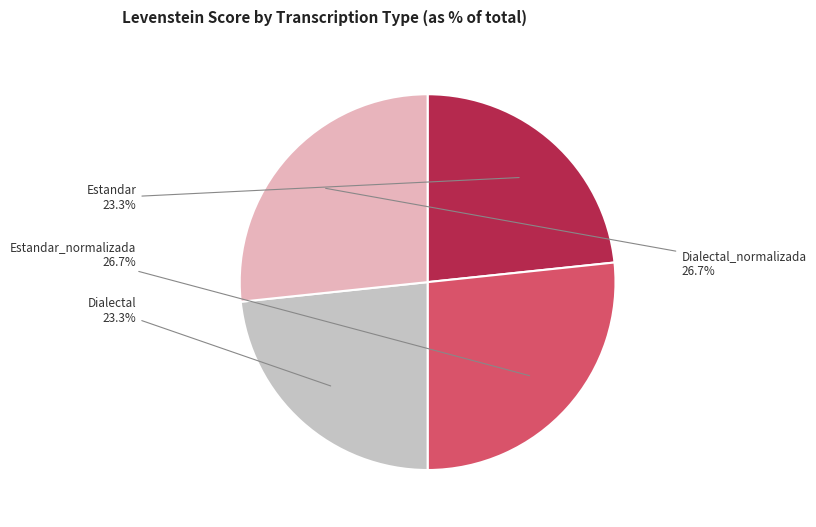

Is there a majority slice in this chart?

No